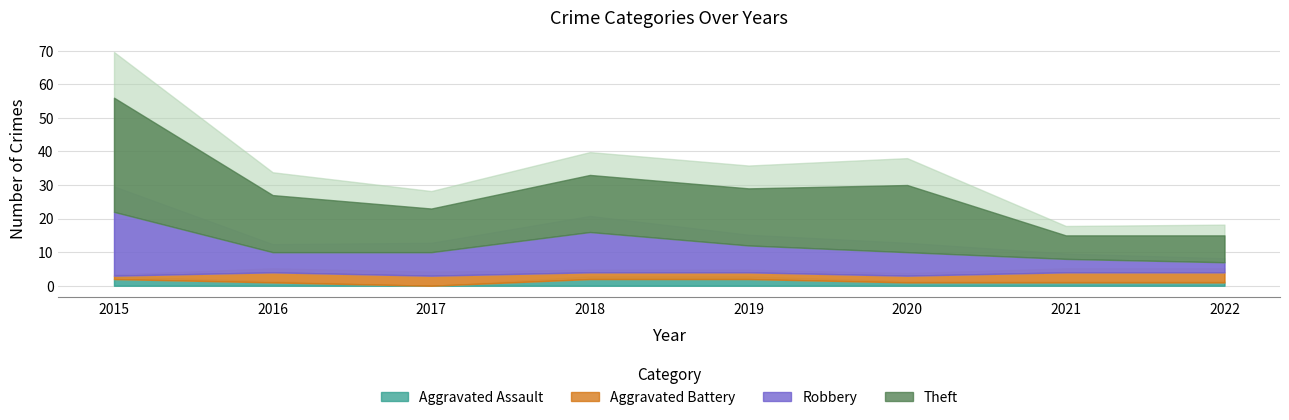

Where is Aggravated Battery nearest to the value 2?

2018